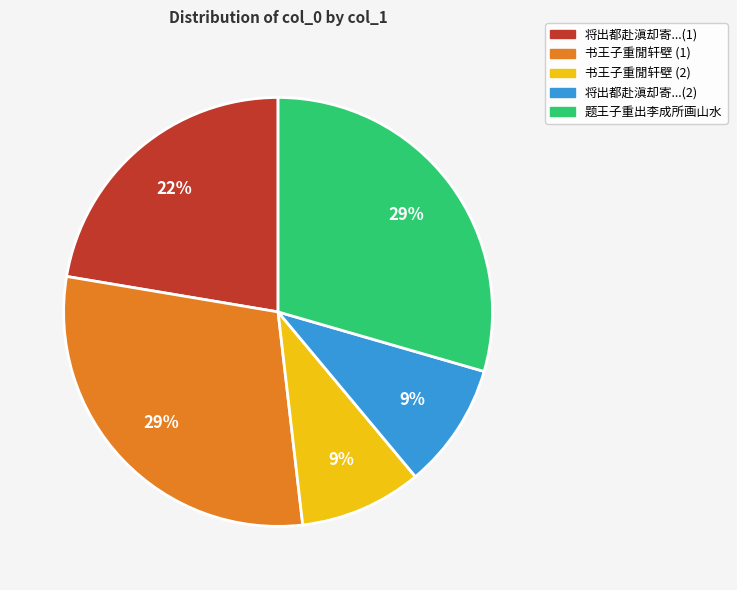

What percentage is the 将出都赴滇却寄...(2) slice, to the nearest percent?

9%